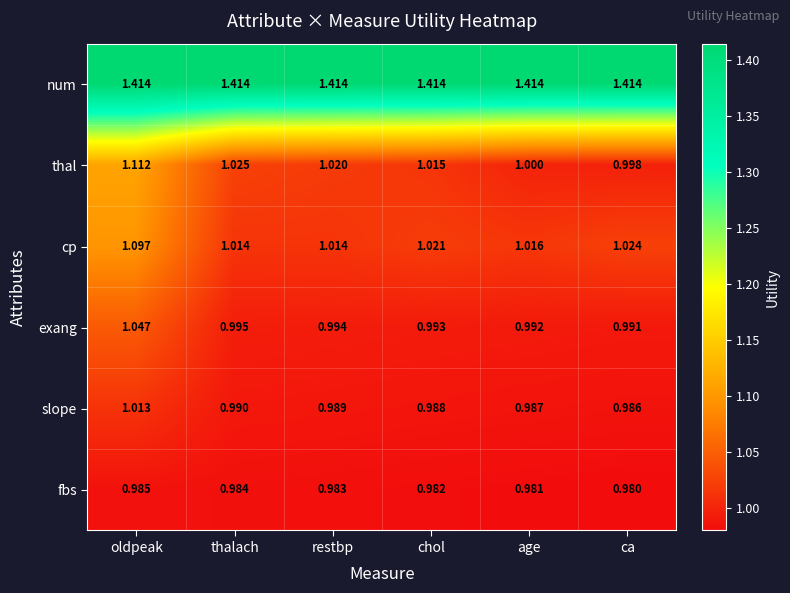

At which label is fbs closest to 0?

ca